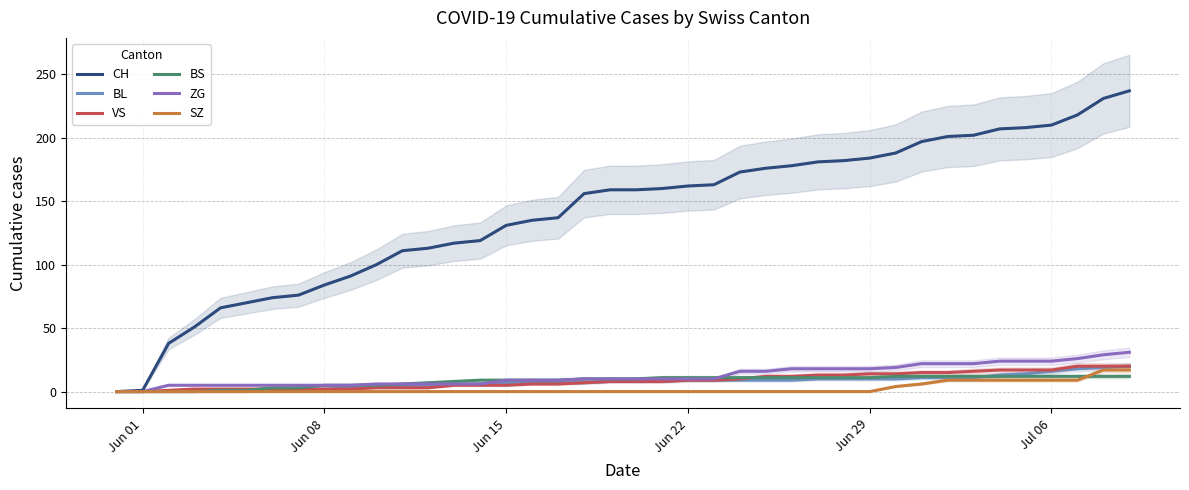

What is the highest value of the VS series?

20